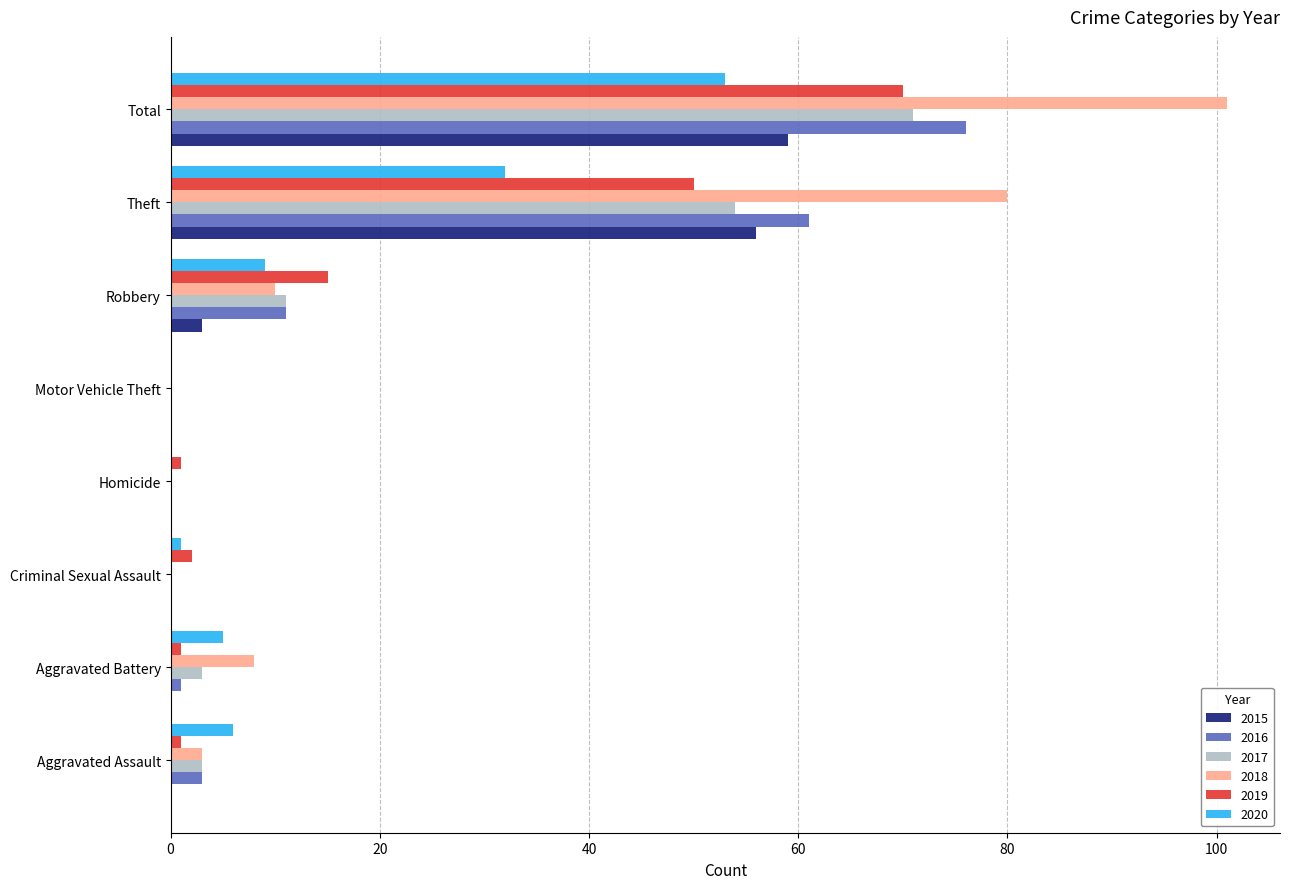

What is the sum of all 2019 values?

140